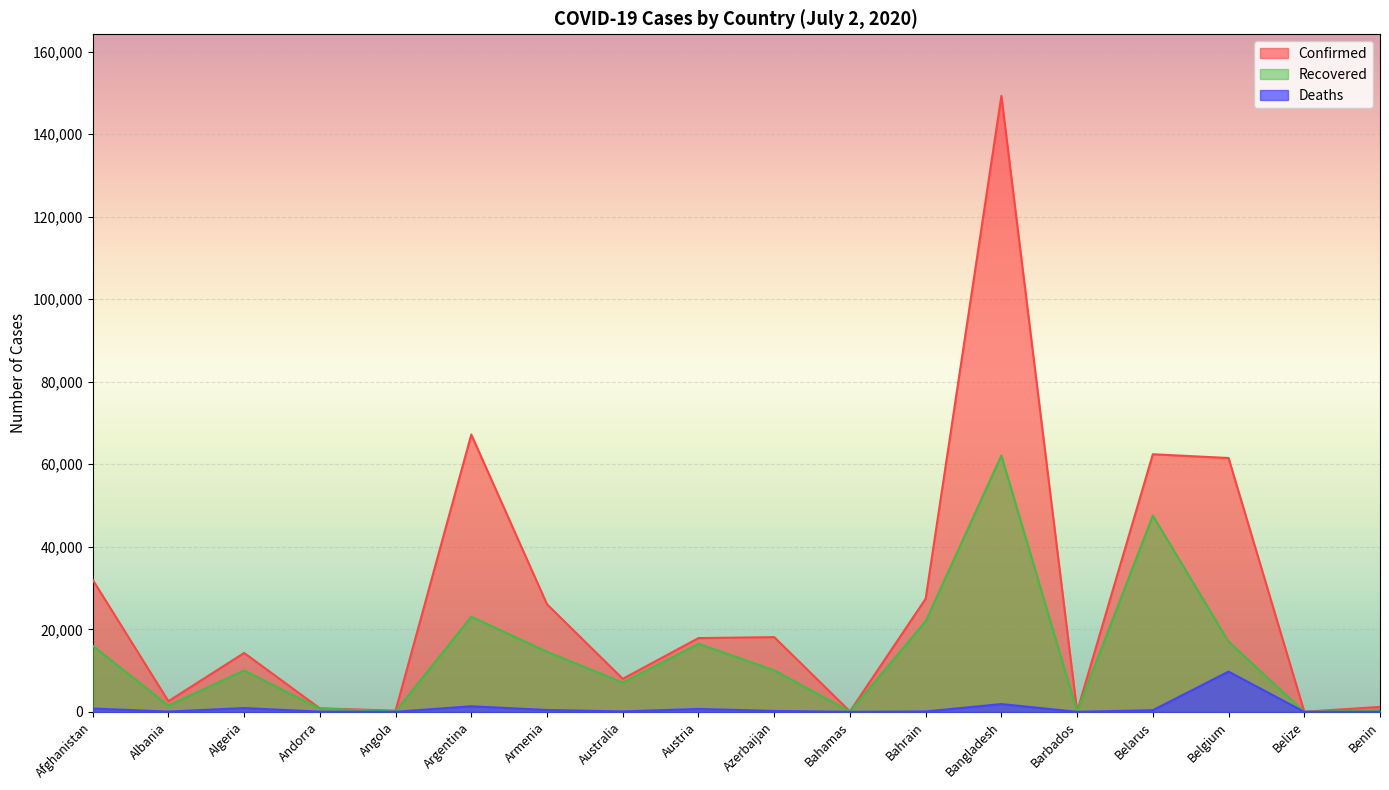

What is the spread (max minus min) of values at Azerbaijan?

17892